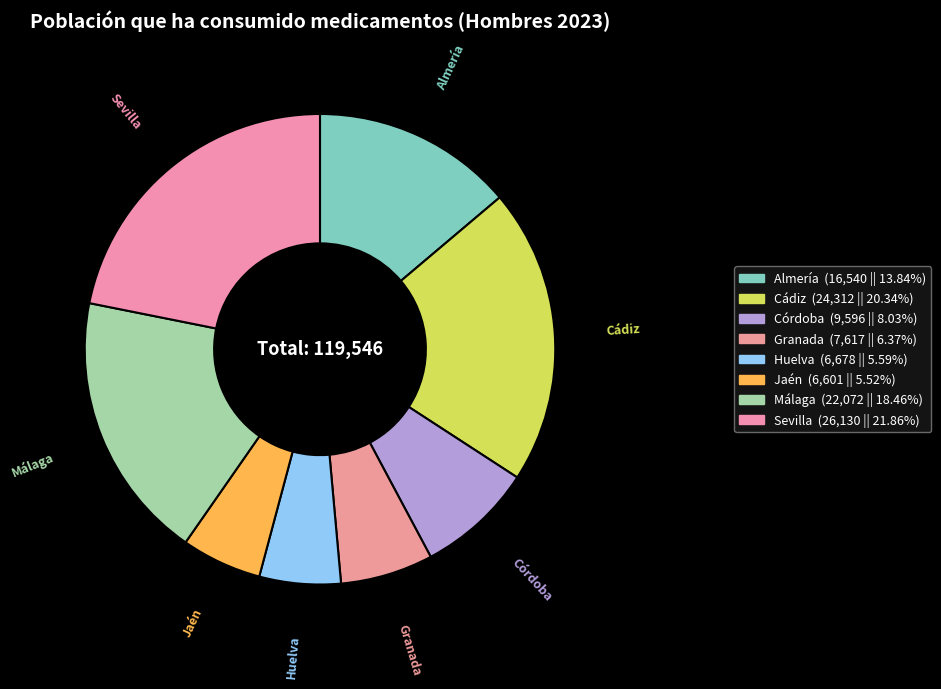

To the nearest percent, what is the difference between the Córdoba and Jaén slice percentages?

3%